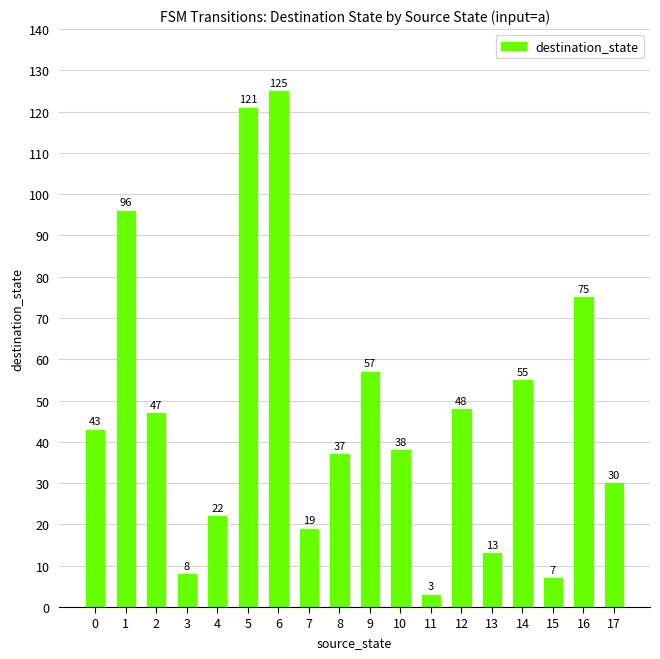

Reading left to right, transcribe all the data shown in this chart.

0=43	1=96	2=47	3=8	4=22	5=121	6=125	7=19	8=37	9=57	10=38	11=3	12=48	13=13	14=55	15=7	16=75	17=30